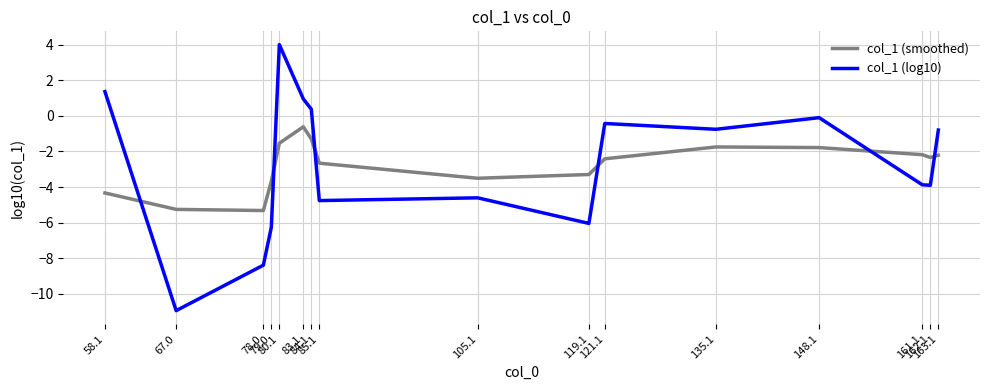

What is the difference between the col_1 (smoothed) values at 163.1 and 78.0?

3.1